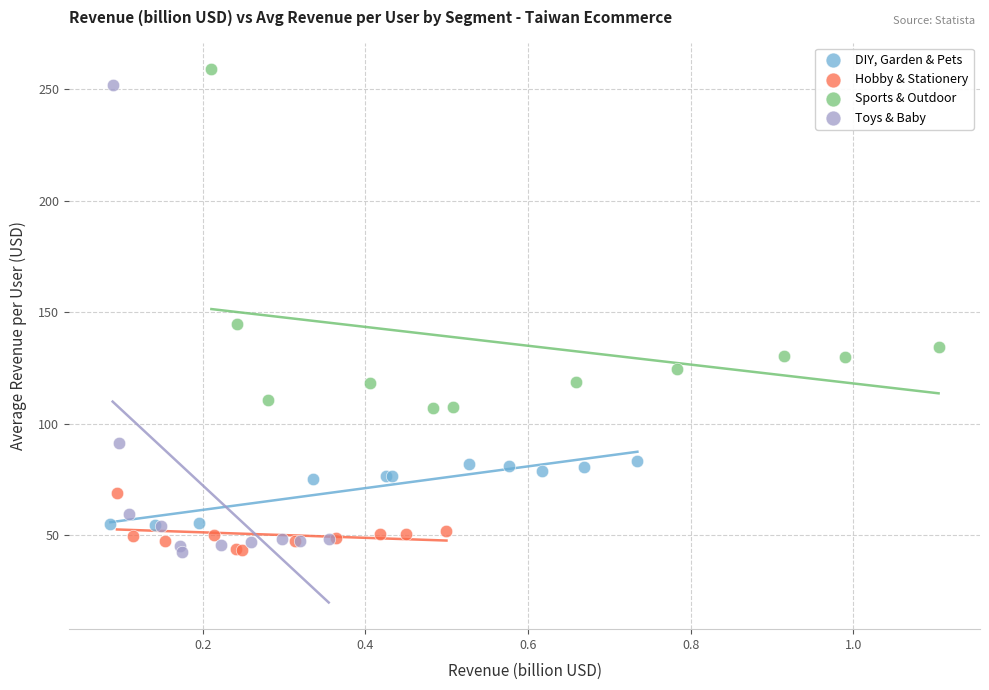

Which series has the largest Y range (max minus min)?

Toys & Baby